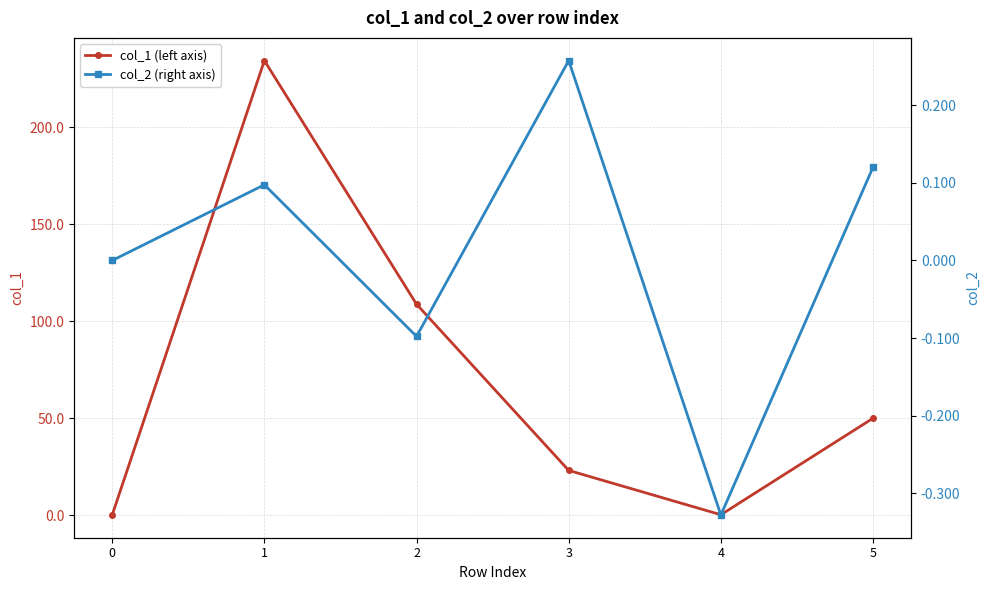

How many interior local valleys does the col_2 (right axis) series have?

2